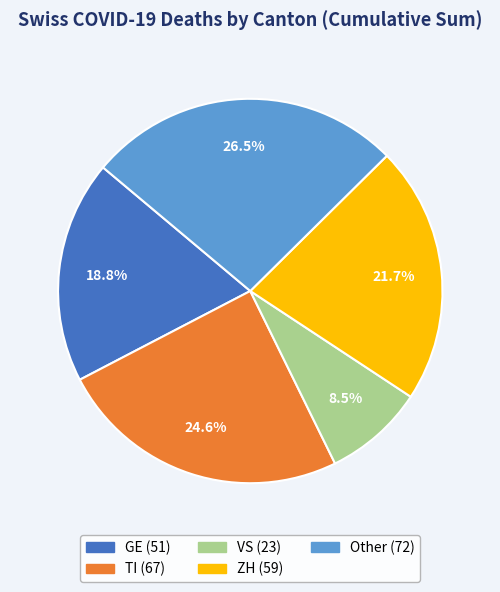

Does any single category account for the majority?

No